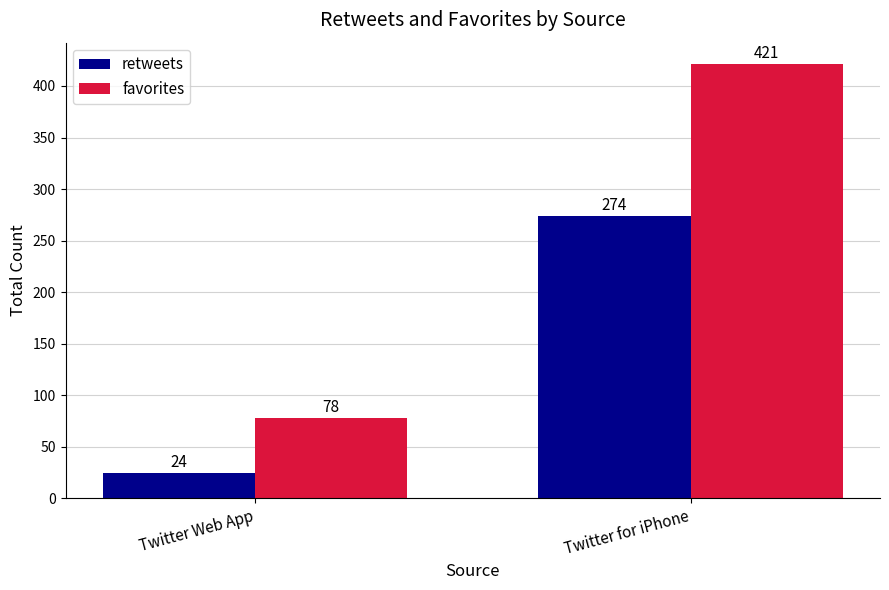

Does the chart contain stacked bars?

No